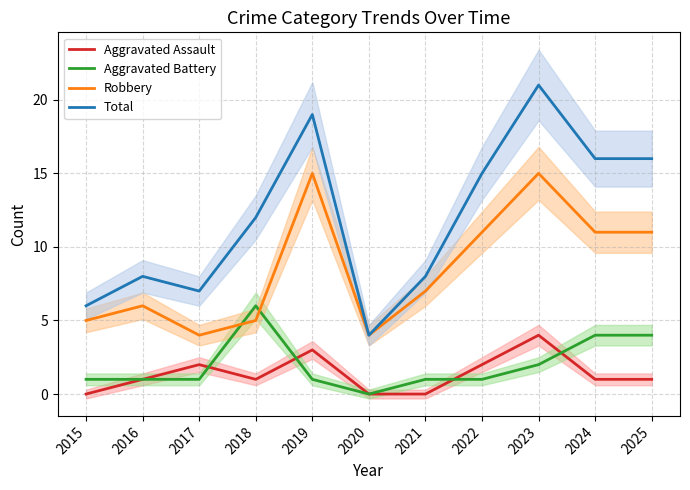

What is the sum of the Aggravated Assault values at 2015 and 2024?

1